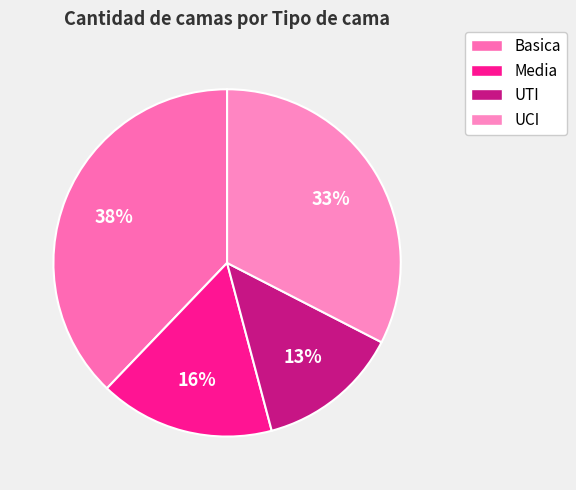

Count the number of slices in the pie.

4